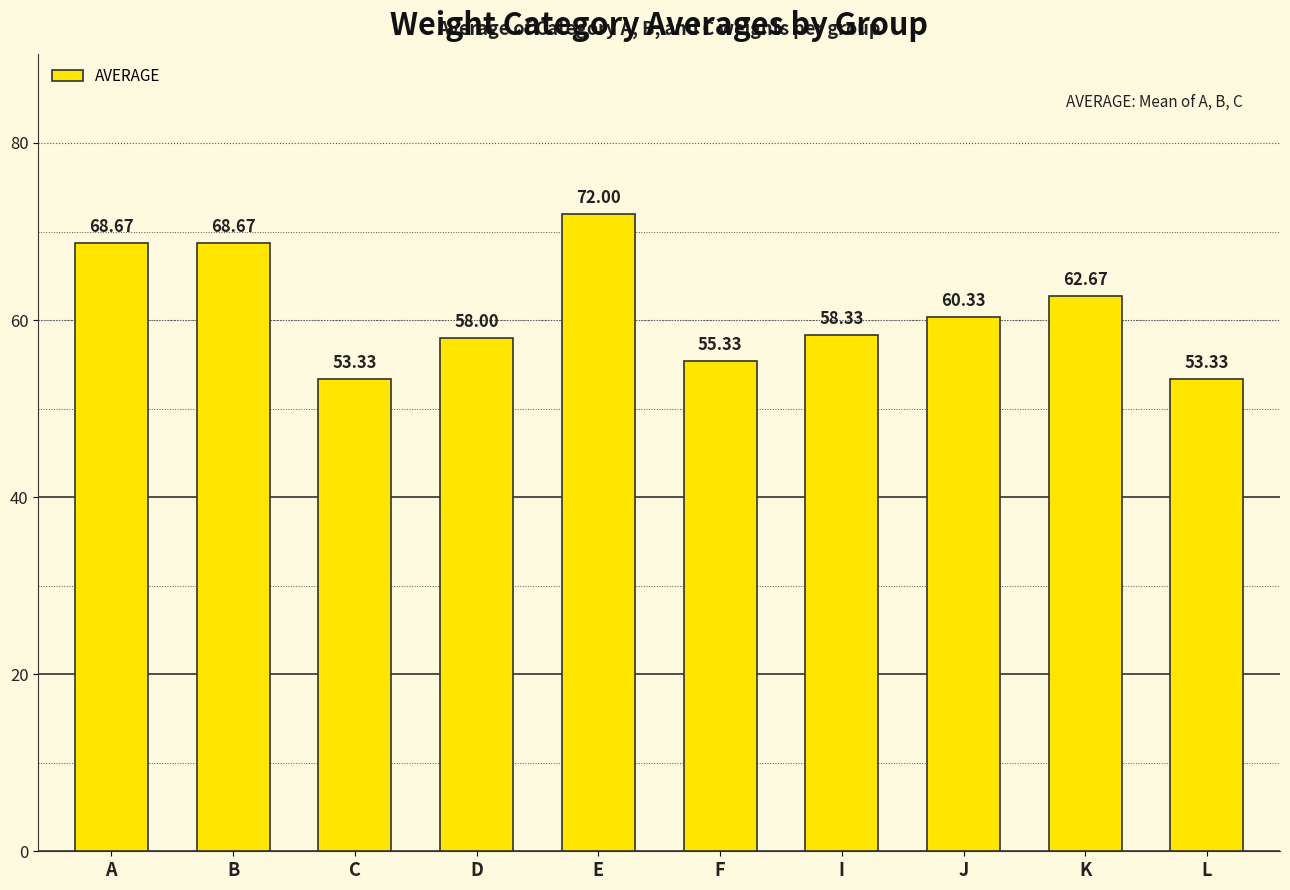

Reading right to left, extract all data points from this chart.

53.3	62.7	60.3	58.3	55.3	72.0	58.0	53.3	68.7	68.7